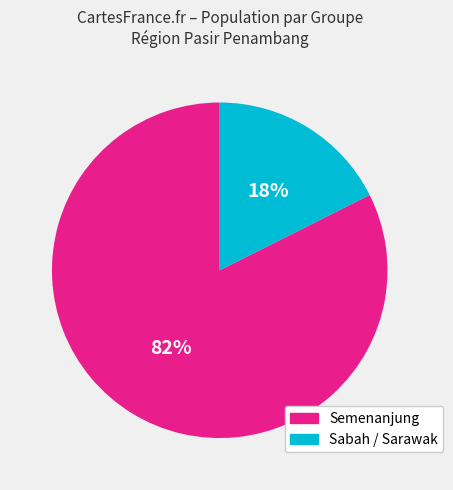

Is there a majority slice in this chart?

Yes